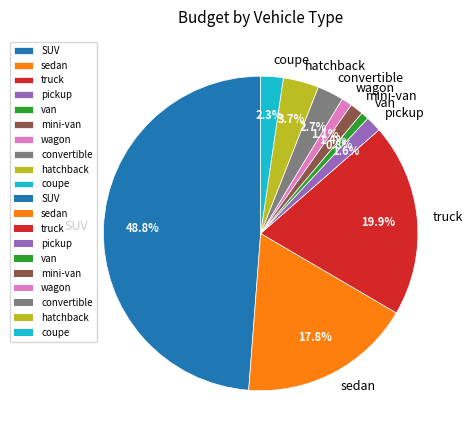

To the nearest percent, what is the difference between the van and mini-van slice percentages?

1%